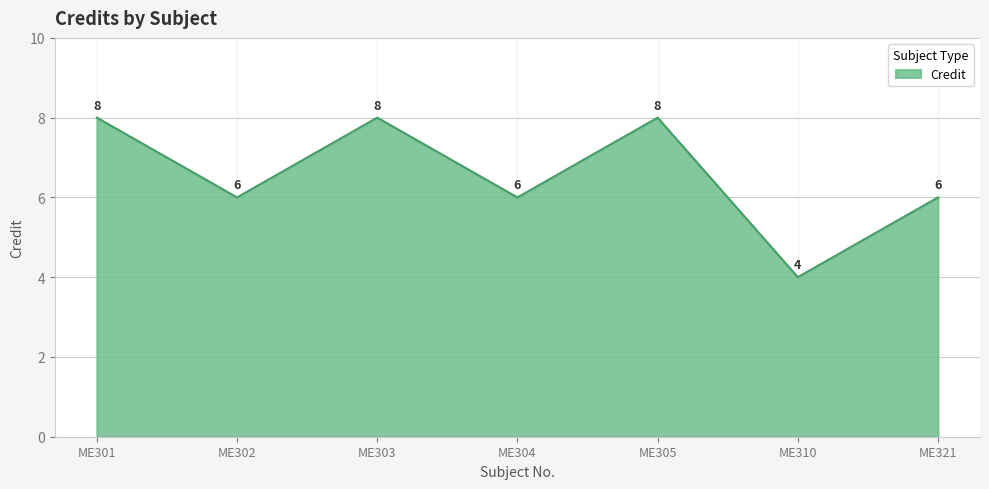

Reading left to right, what are all the values shown in this chart?

8	6	8	6	8	4	6